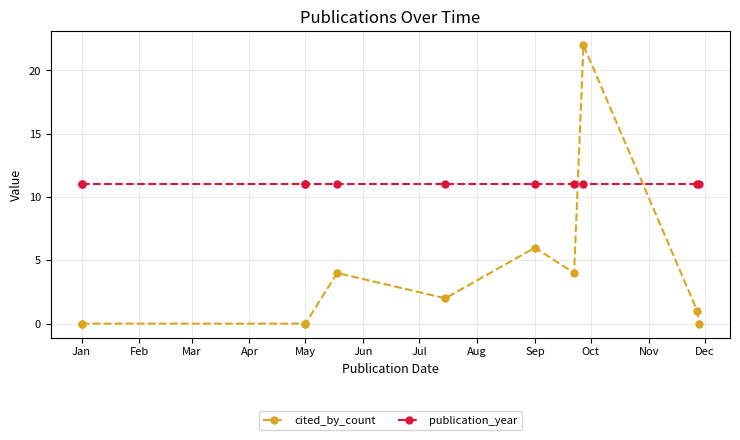

True or false: publication_year and cited_by_count intersect in this chart.

True